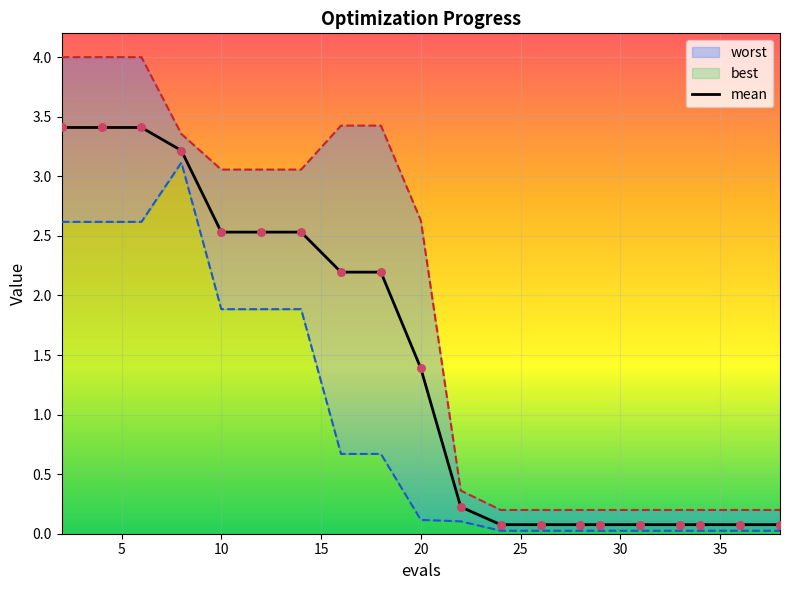

Which series has the widest spread of Y values?

worst